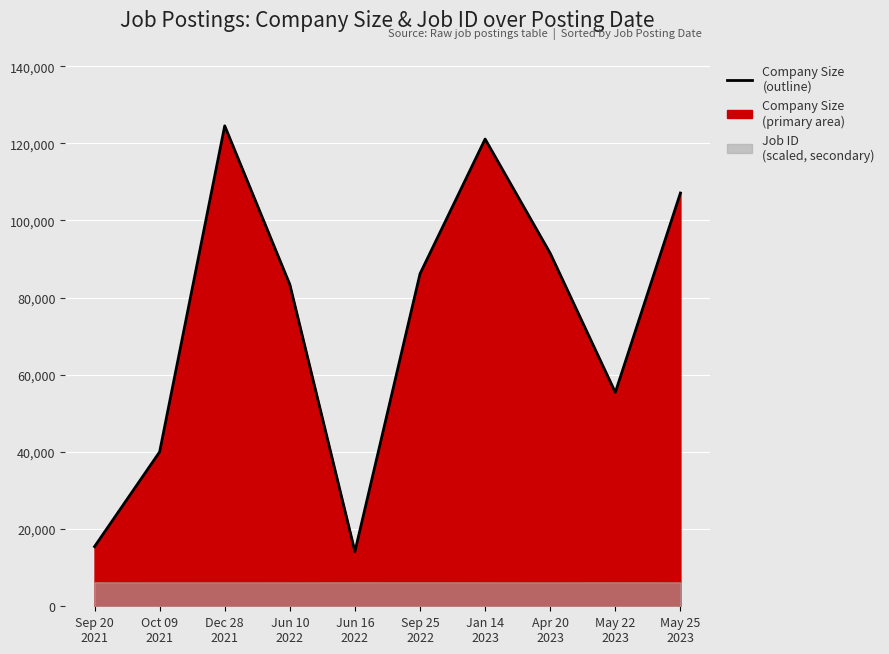

The value at May 22
2023 is 55436. True or false?

True